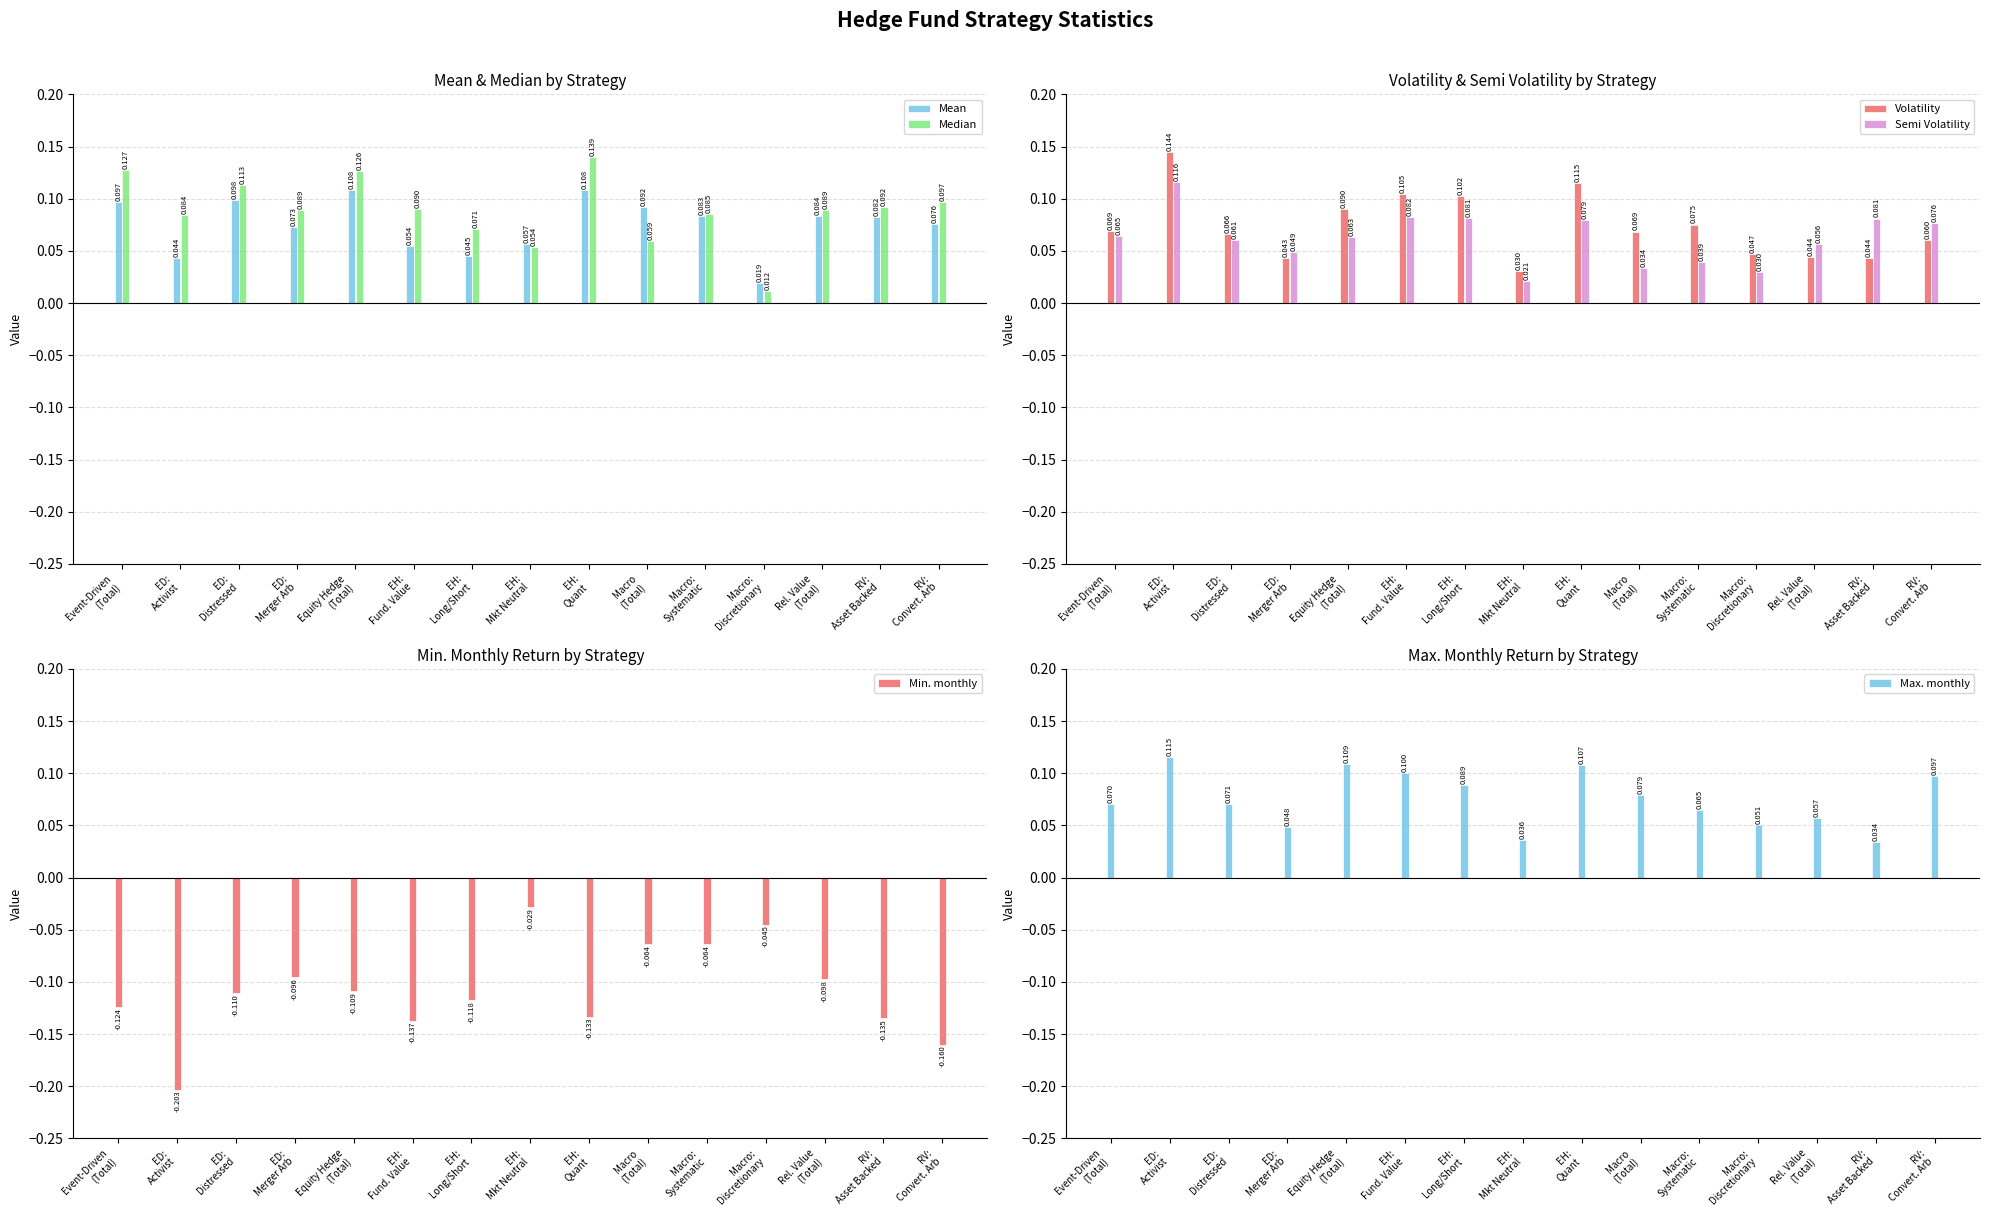

What is the spread (max minus min) of values at RV:
Asset Backed?

0.2